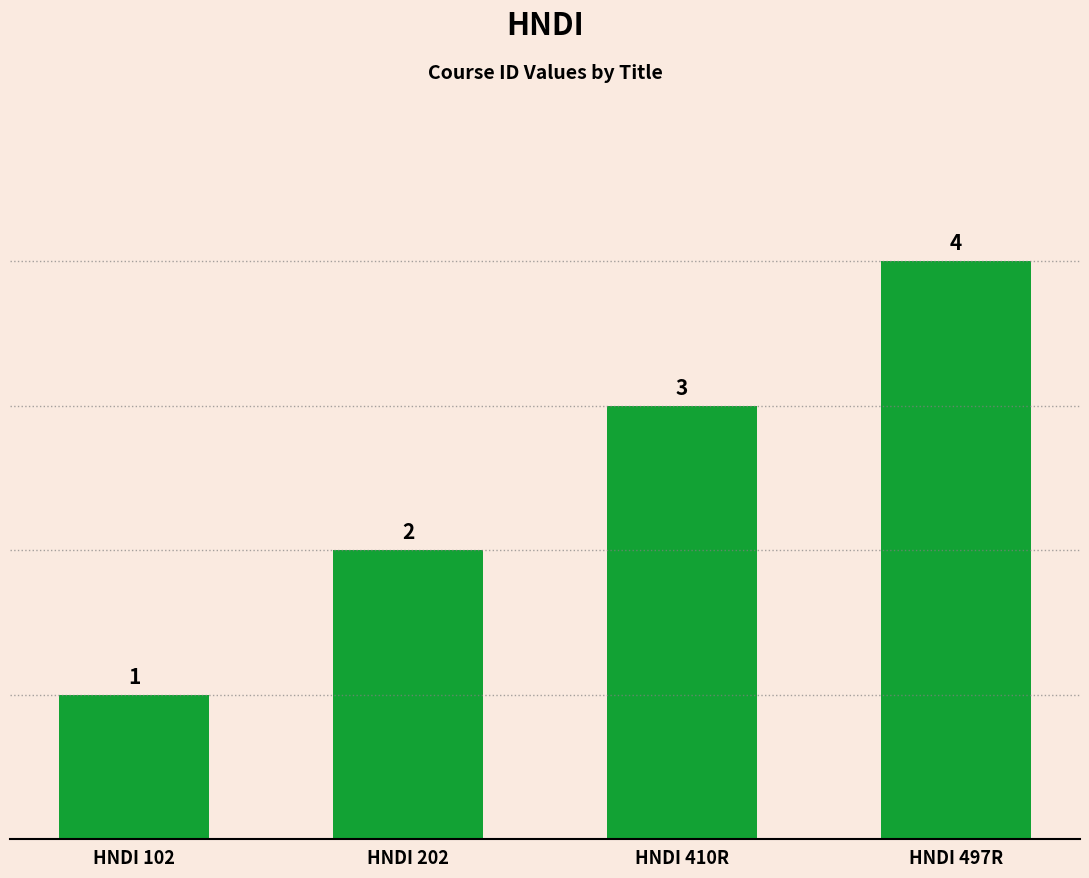

What is the value of the 2nd bar from the left?

2